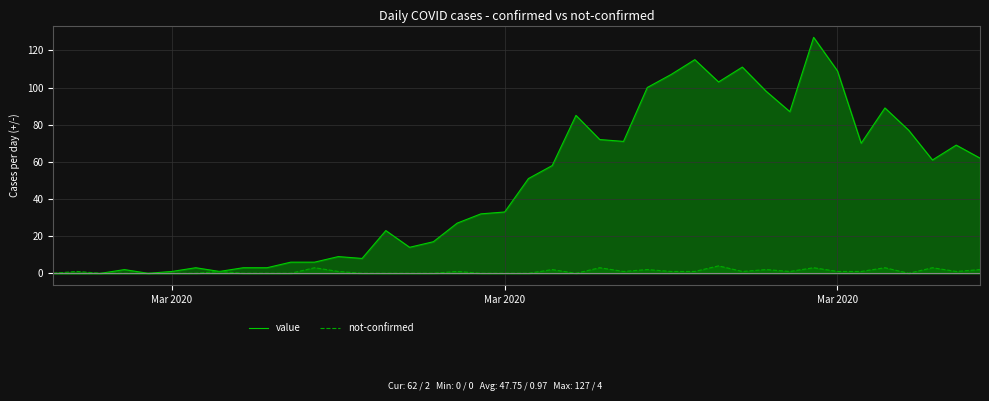

How many positive values does the value series have?

36